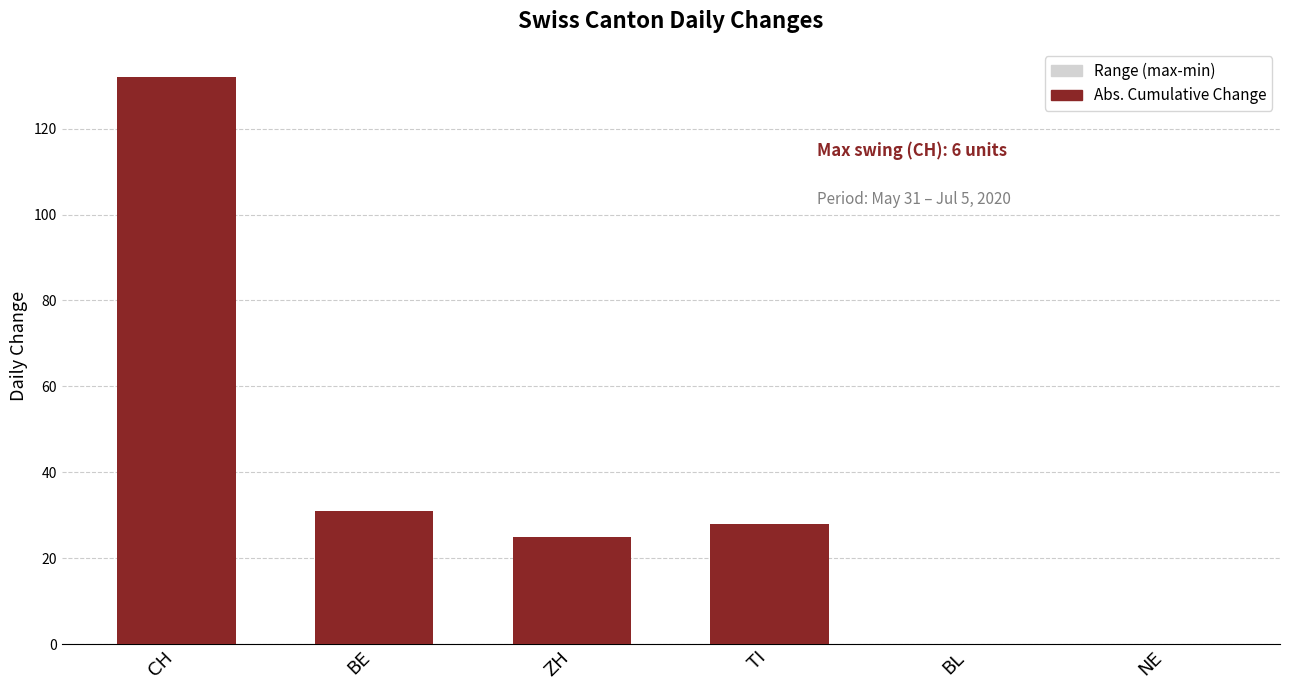

Does the chart contain any negative values?

No